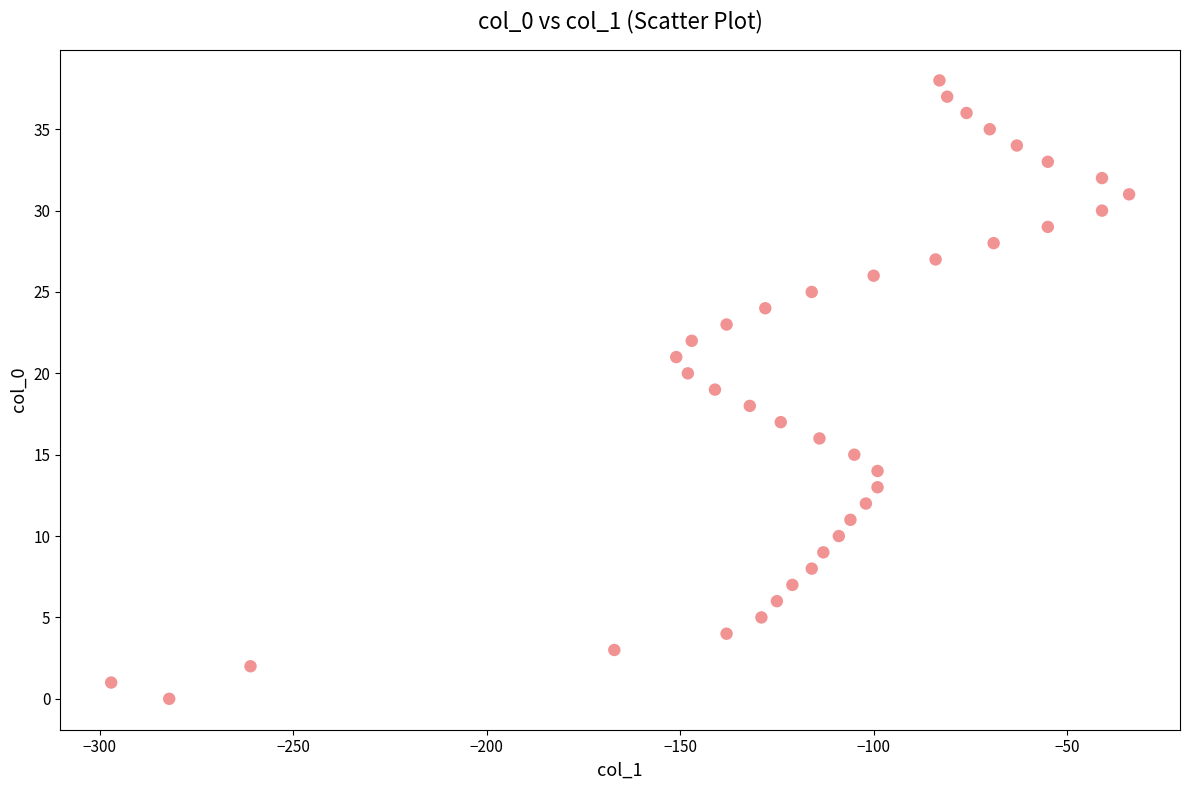

What is the range of X values (max minus min)?

263